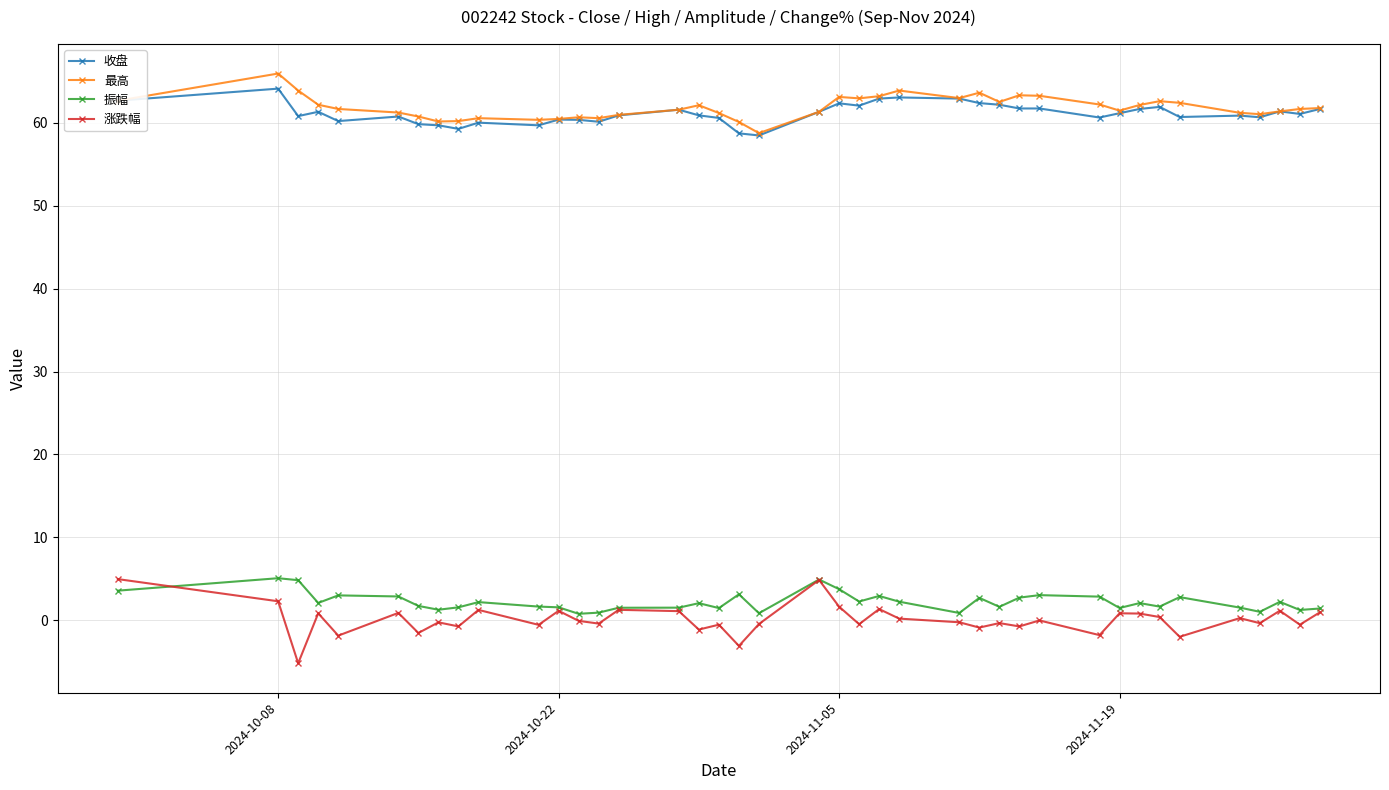

What are all the series names shown in the legend?

收盘, 最高, 振幅, 涨跌幅